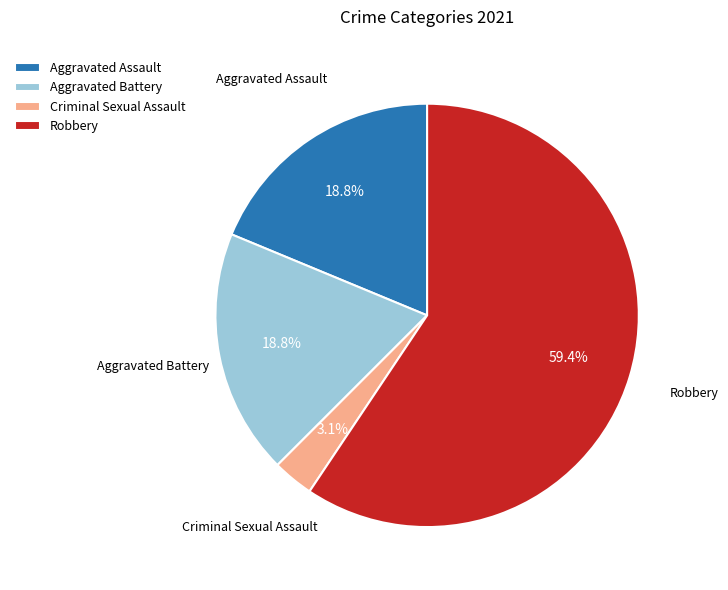

To the nearest percent, what is the difference between the largest and smallest slice percentages?

56%